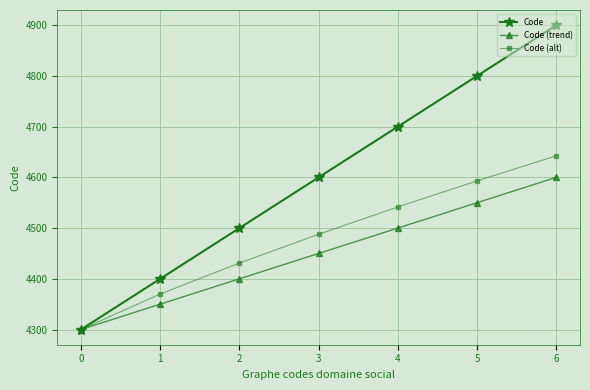

Reading left to right, extract all data points from this chart.

Code: 0=4300.0	1=4400.0	2=4500.0	3=4600.0	4=4700.0	5=4800.0	6=4900.0
Code (trend): 0=4300.0	1=4350.0	2=4400.0	3=4450.0	4=4500.0	5=4550.0	6=4600.0
Code (alt): 0=4300.0	1=4370.0	2=4431.1	3=4487.9	4=4541.7	5=4593.0	6=4642.4